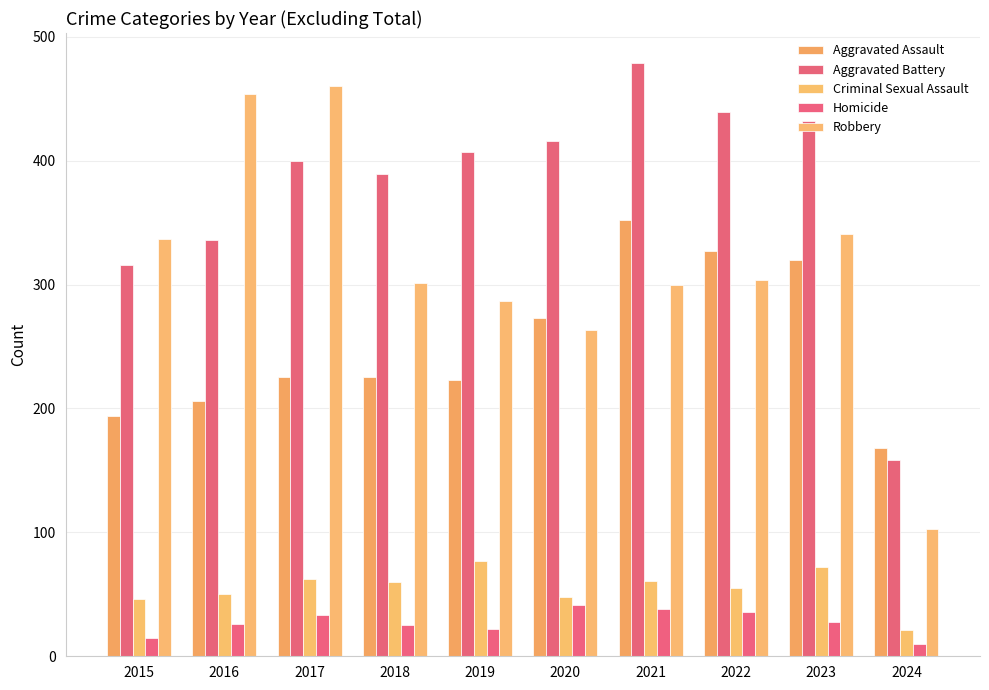

True or false: Homicide has a value of 67 at 2021.

False